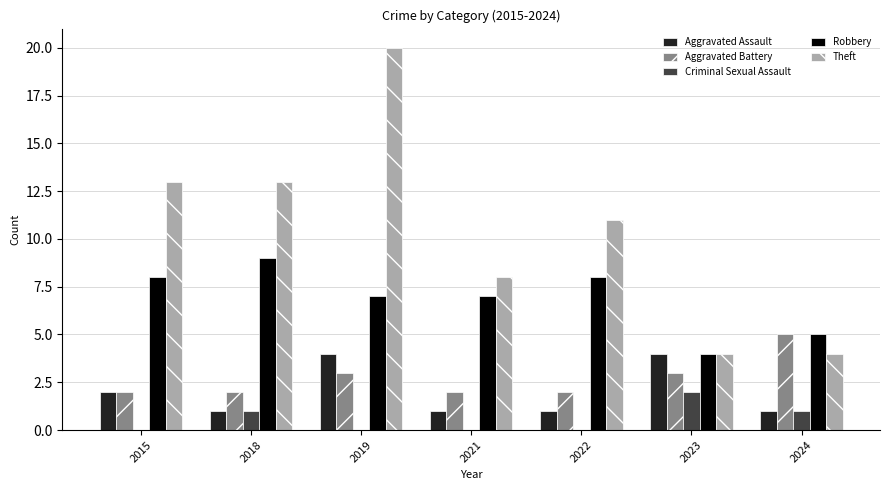

Which series changed the most between 2015 and 2023?

Theft